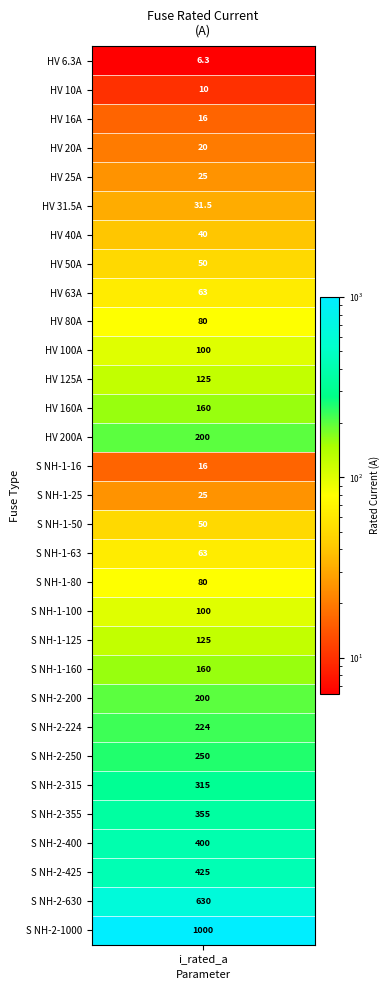

Rank the categories by value from highest to lowest.

30, 29, 28, 27, 26, 25, 24, 23, 13, 22, 12, 21, 11, 20, 10, 19, 9, 18, 8, 17, 7, 16, 6, 5, 4, 15, 3, 2, 14, 1, i_rated